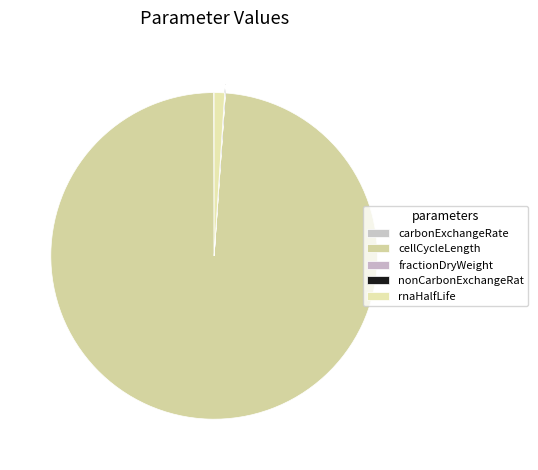

What is the change in value from carbonExchangeRate to rnaHalfLife?

+288.0